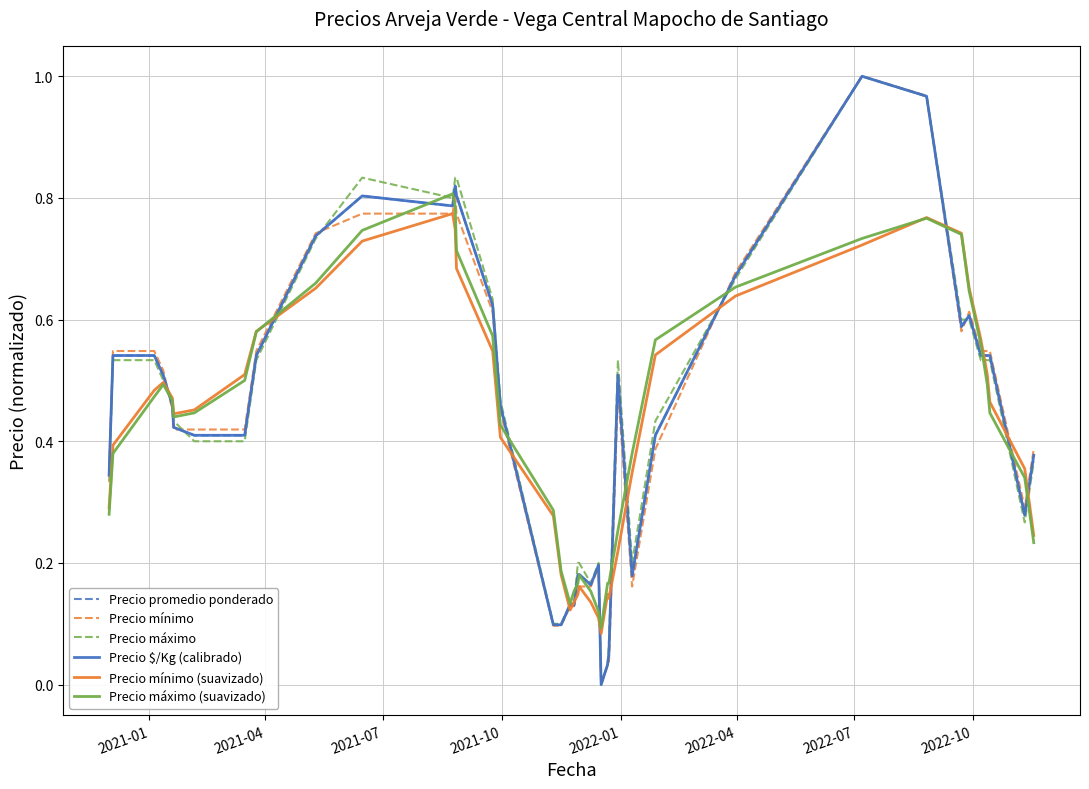

Does the chart have visible grid lines?

Yes